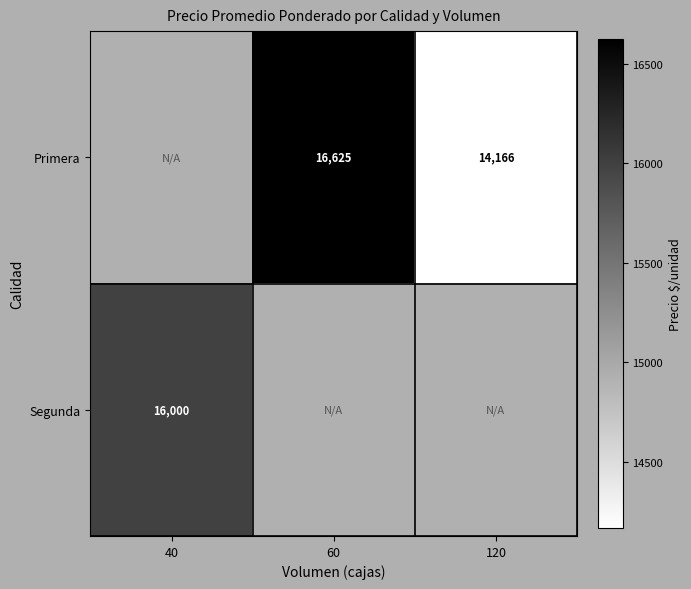

Is it true that Segunda equals 16000 at 40?

True